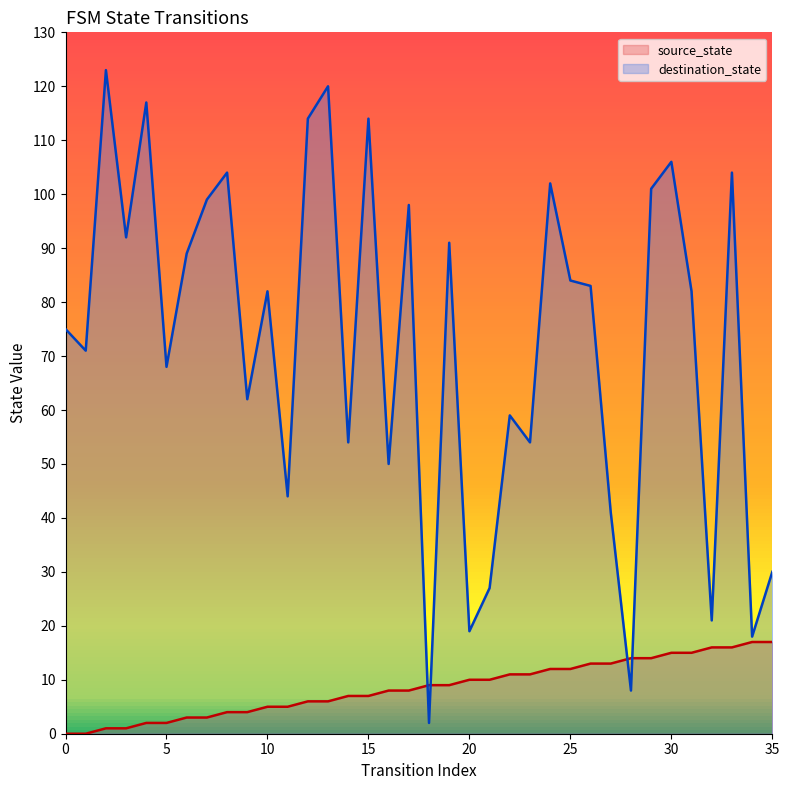

True or false: destination_state has more than 1 interior local peaks.

True